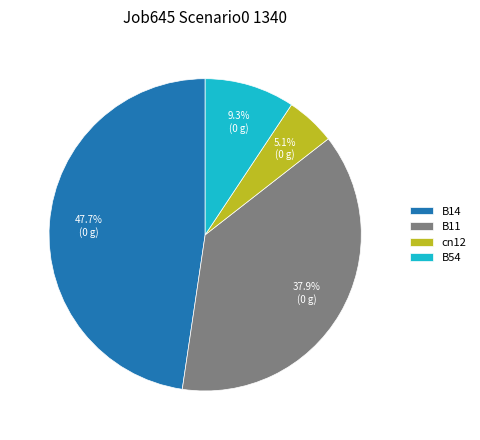

Combined, do B54 and cn12 account for over 50%?

No